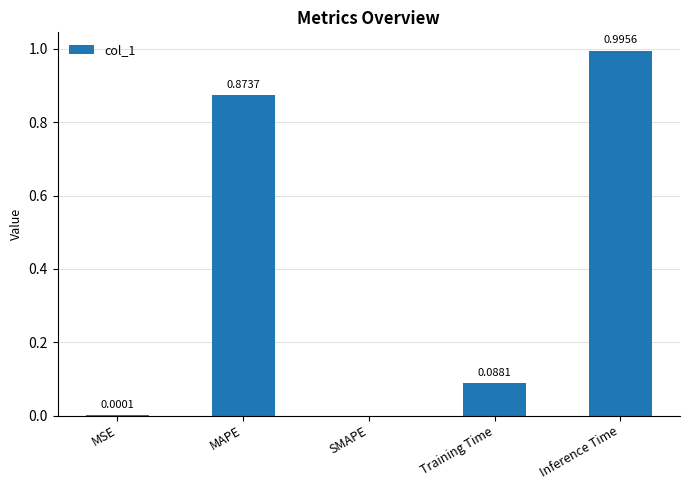

At which label is the value closest to 0?

SMAPE